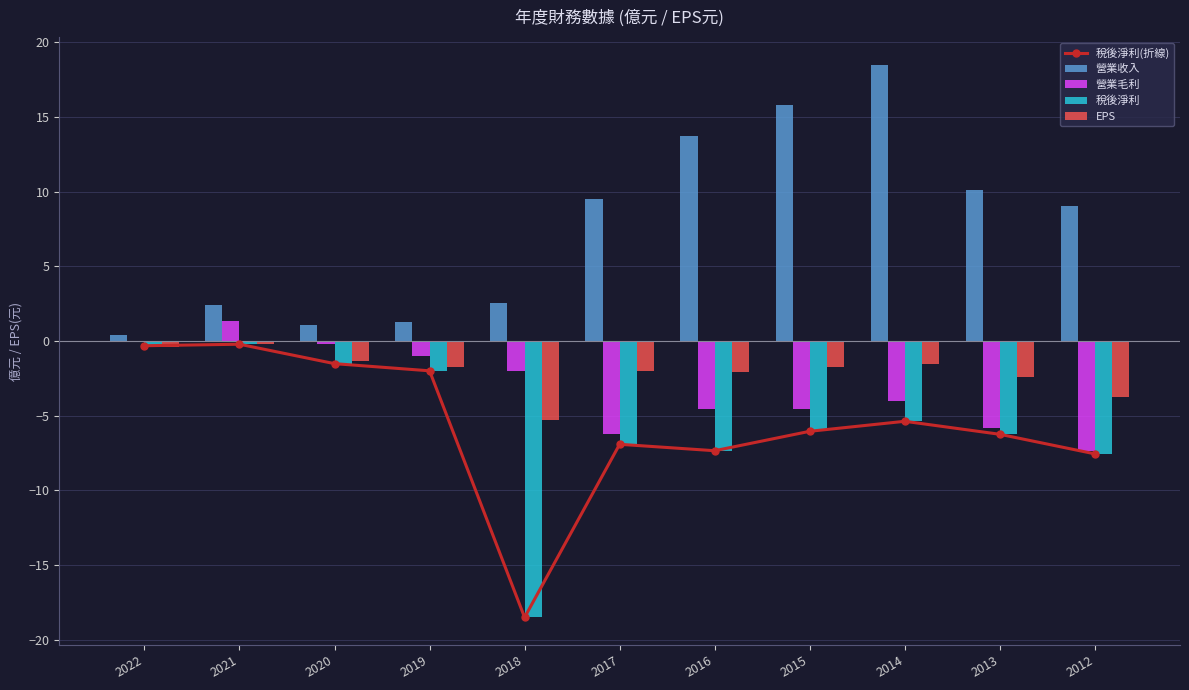

How many positive values does the 營業毛利 series have?

1